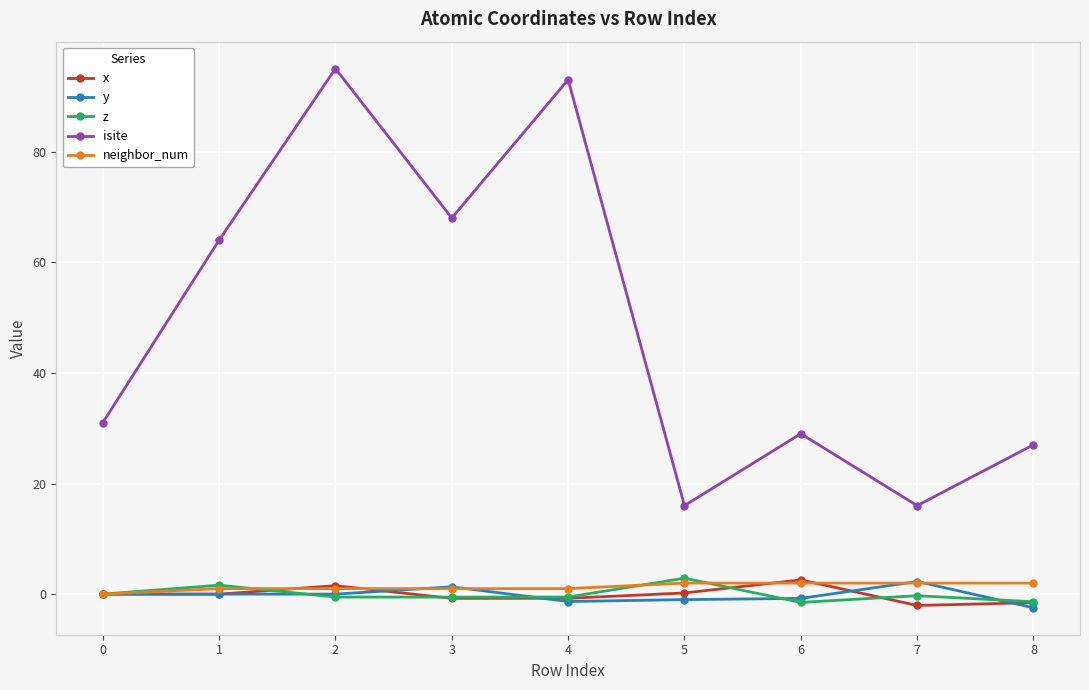

What is the spread (max minus min) of values at 0?

31.0